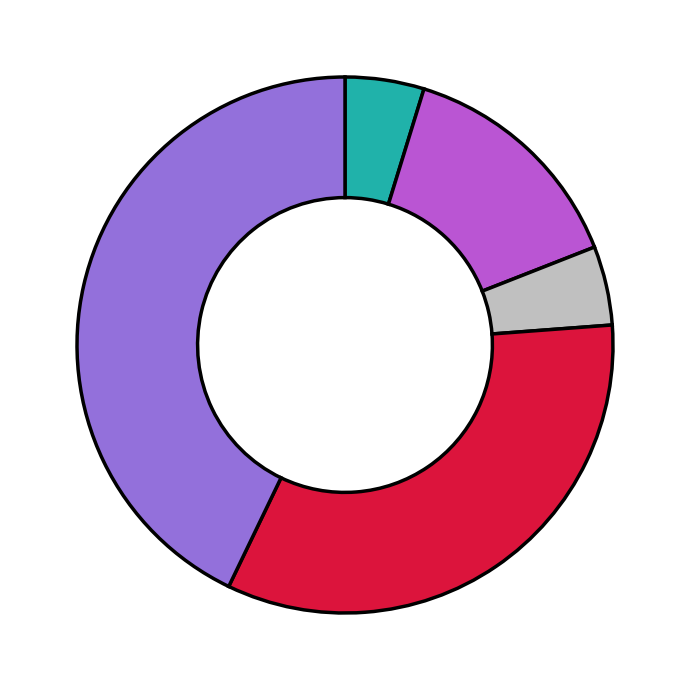

Does any single category account for the majority?

No